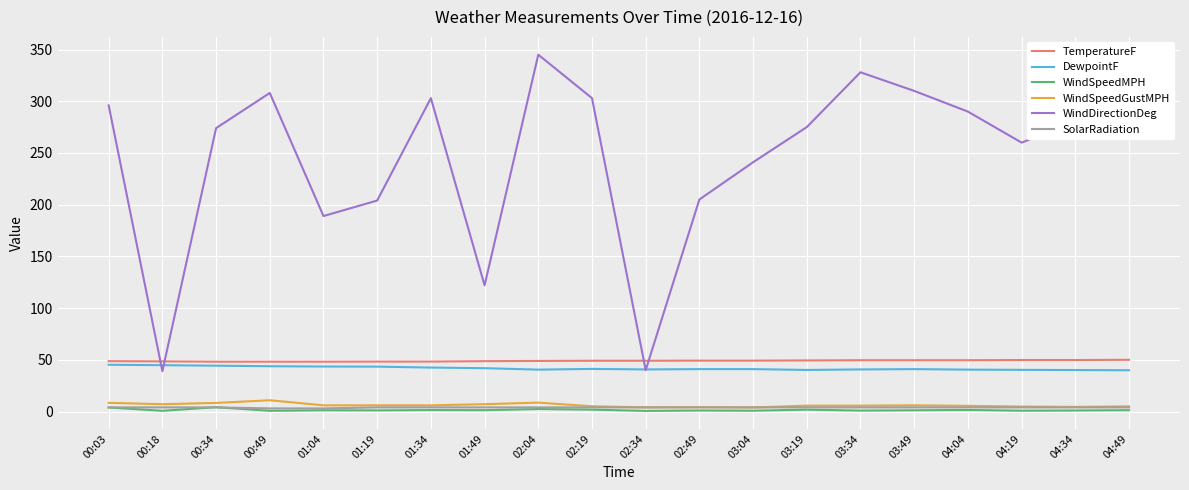

What is the minimum value for TemperatureF?

48.2